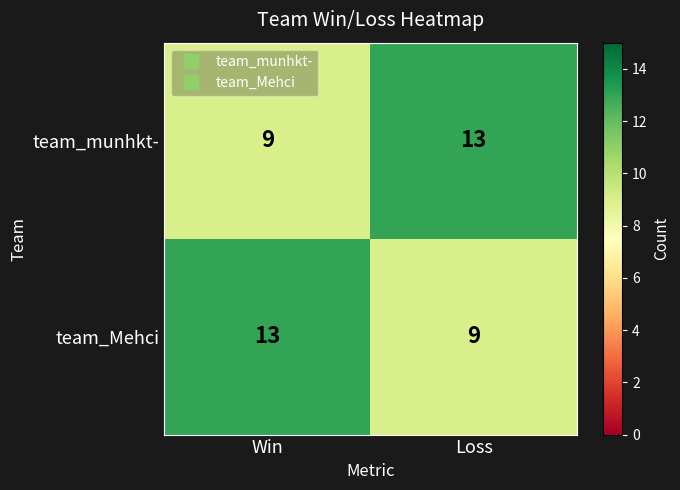

What is the total value across all series at Win?

22